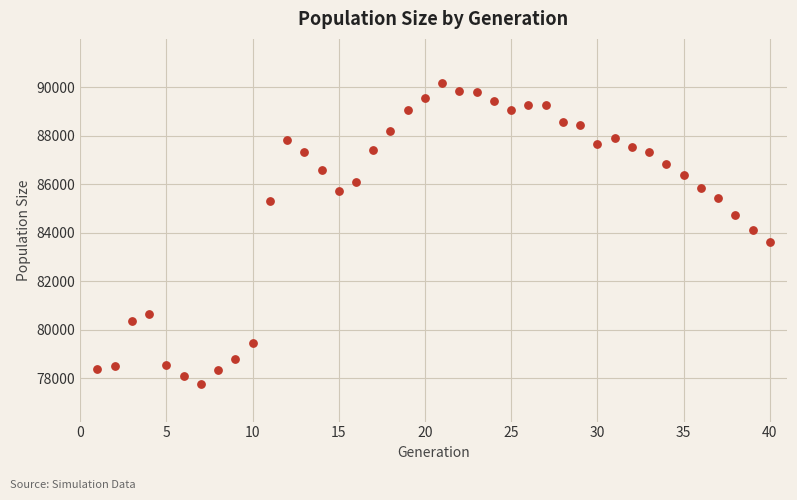

What is the range of Y values (max minus min)?

12427